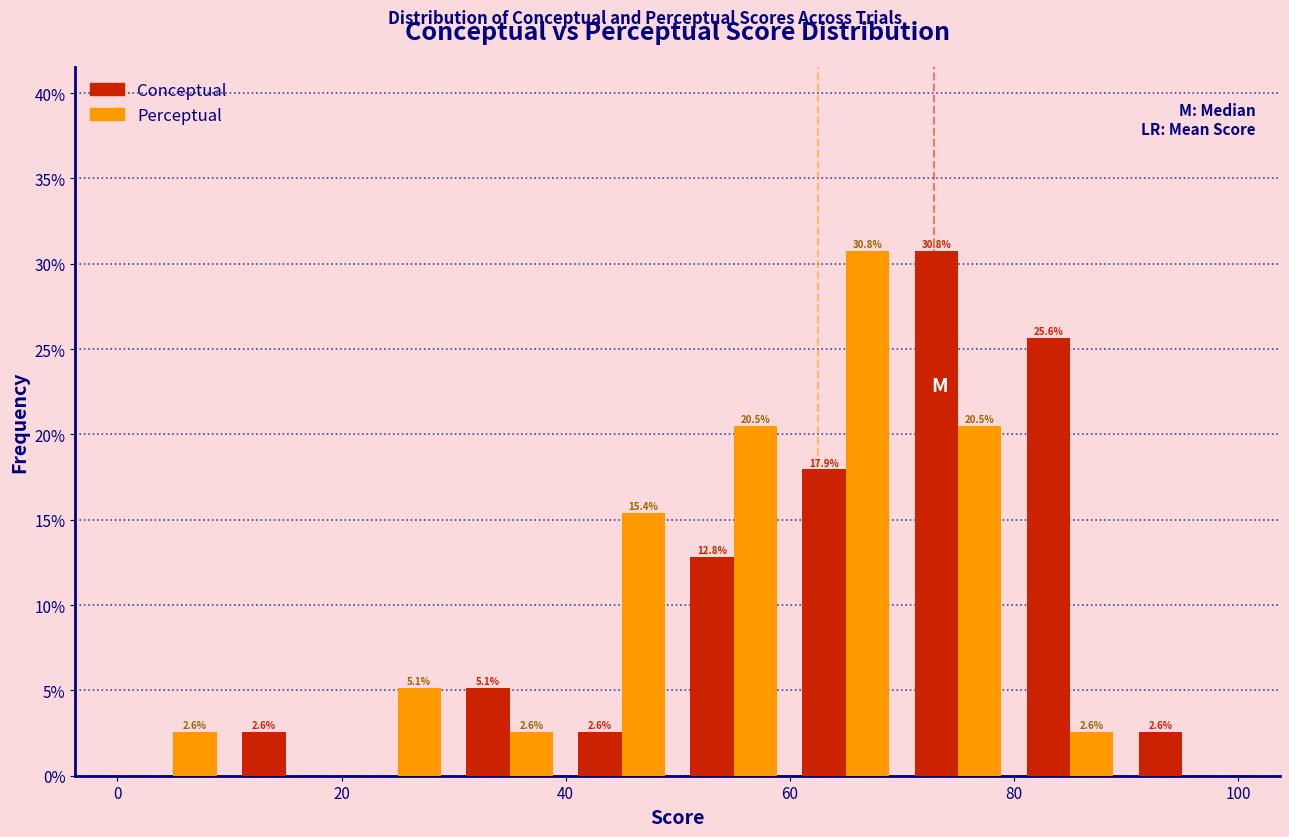

In the Perceptual series, which range on the x-axis has the tallest bar?

60 to 70